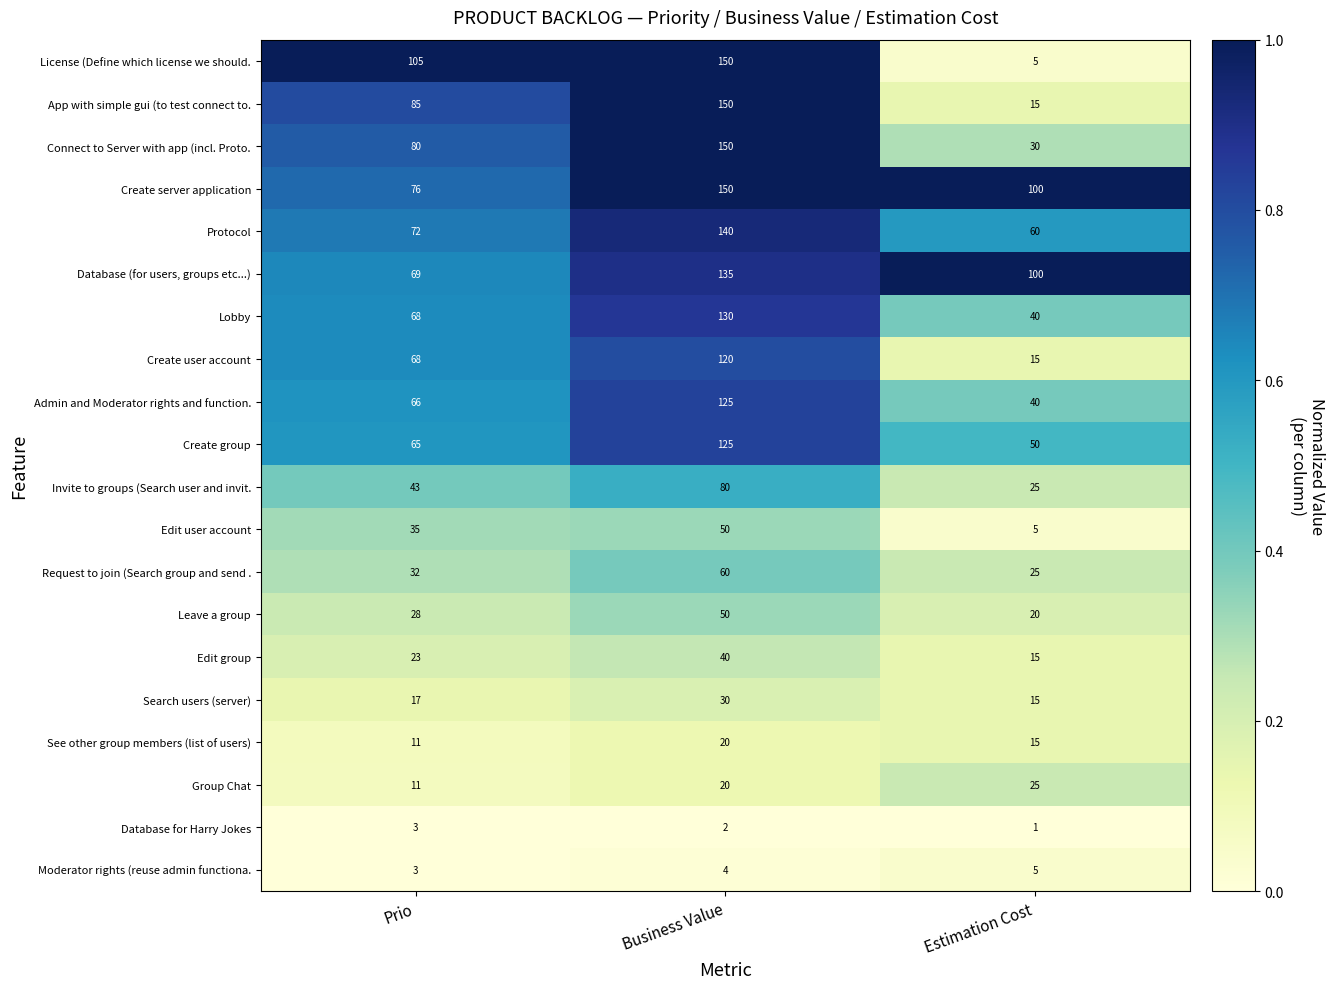

Which series changed the most between Prio and Business Value?

Create server application